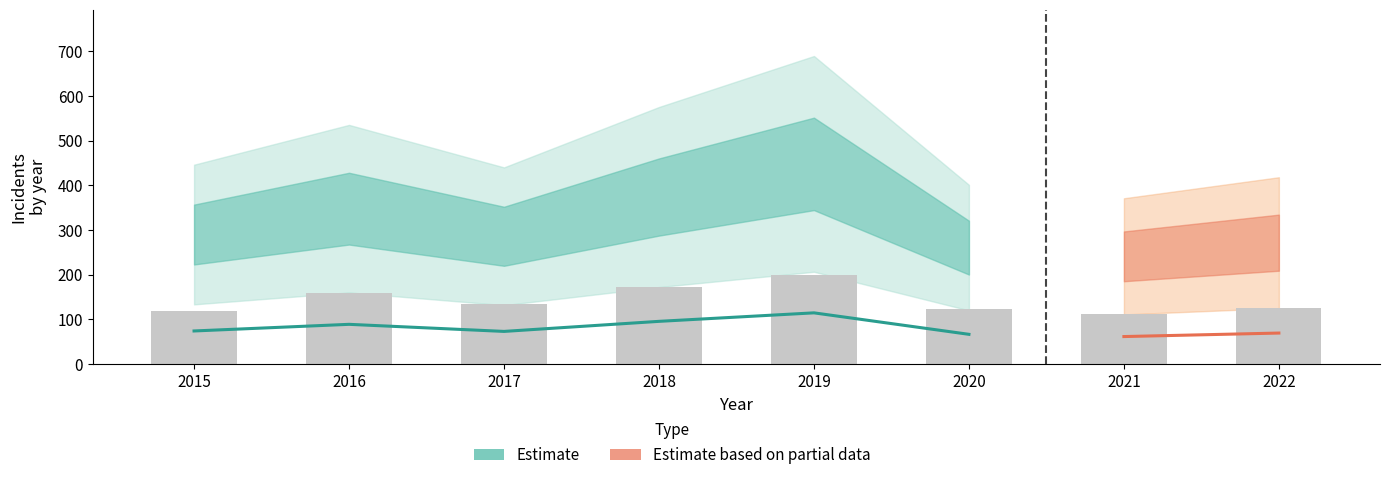

At how many categories does at least one series exceed 17?

8